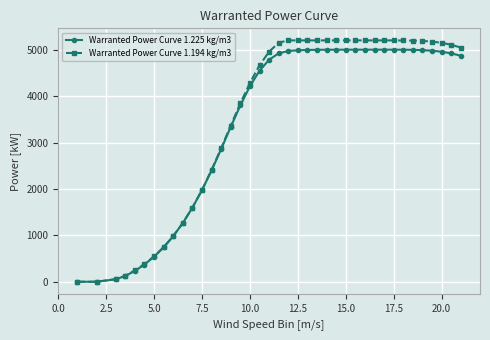

What is the average value of the Warranted Power Curve 1.225 kg/m3 series?

3420